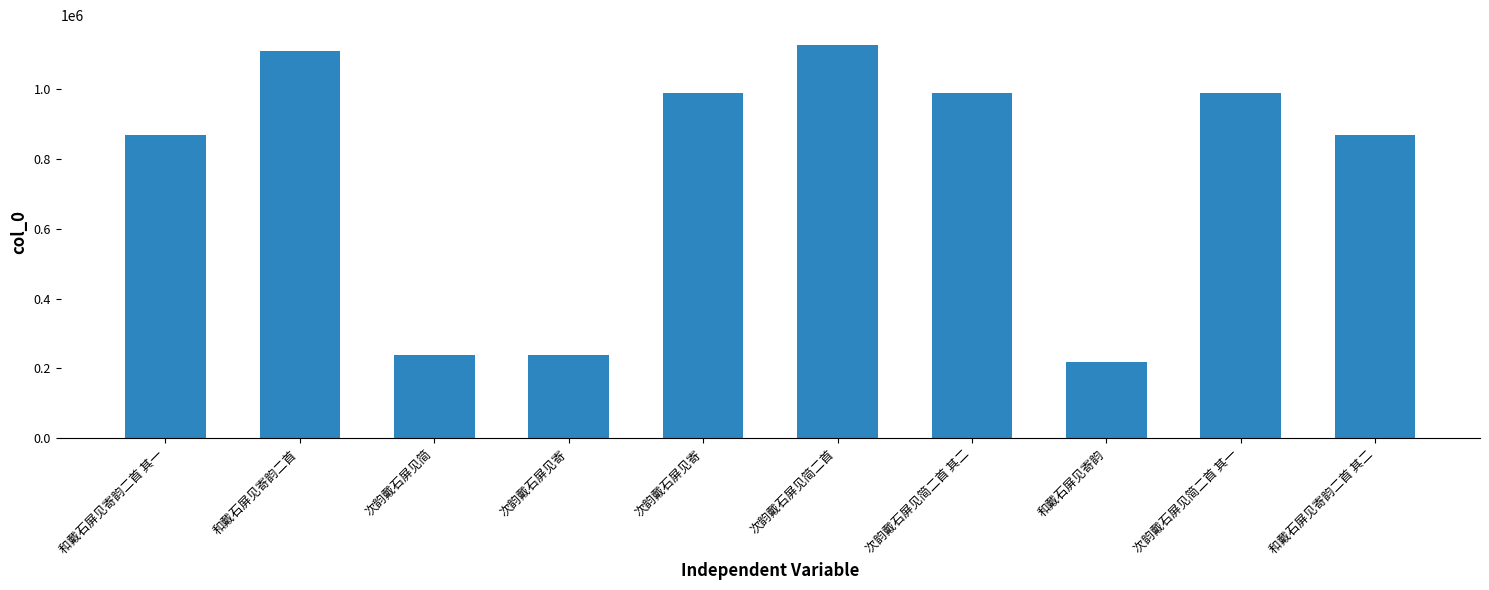

What is the greatest value displayed?

1126080